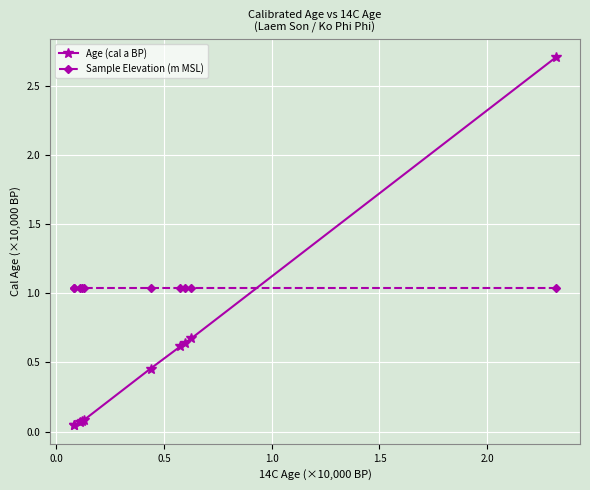

Which series has the largest range (max minus min)?

Age (cal a BP)